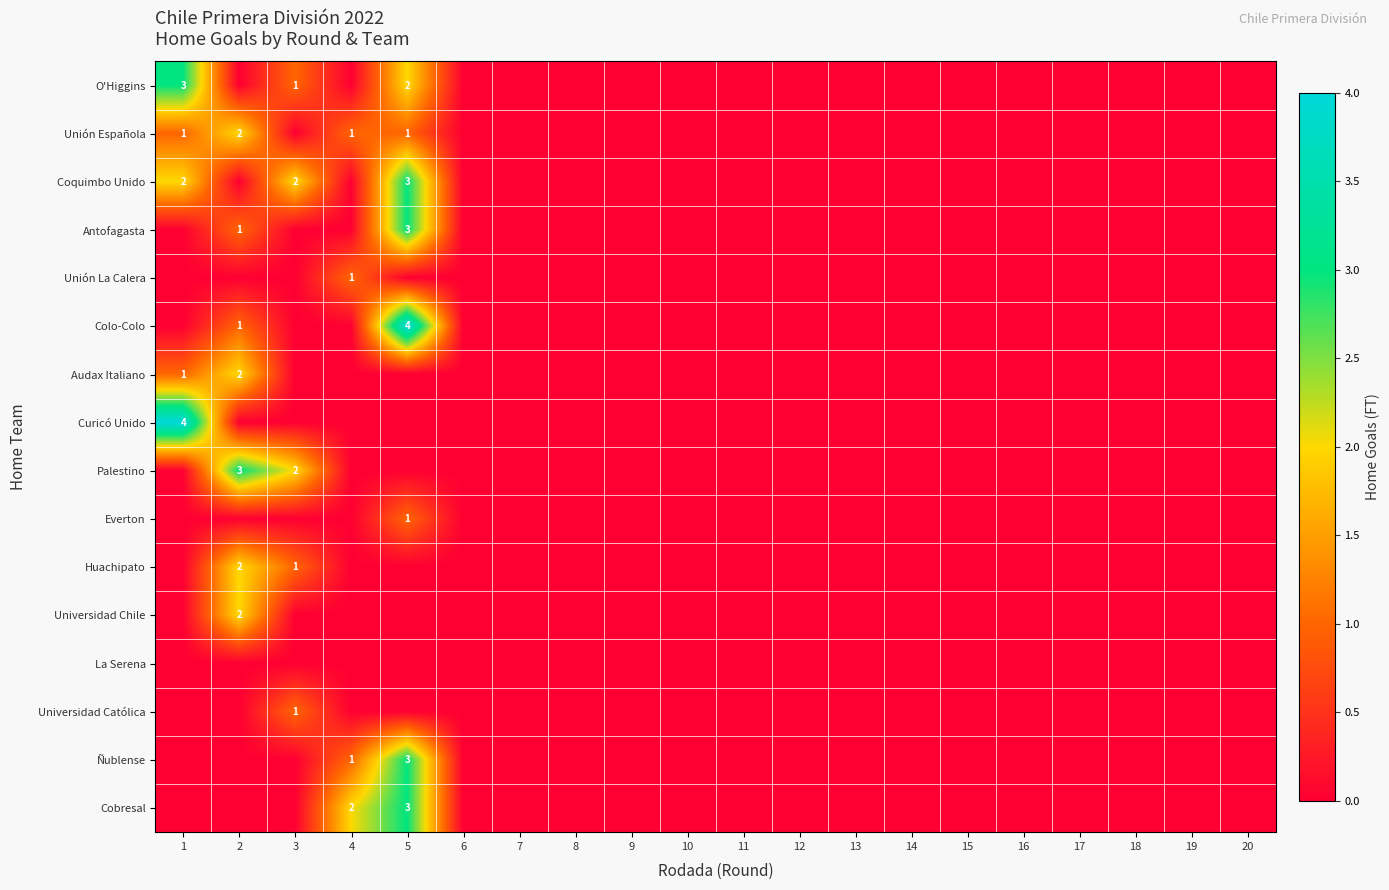

What is the highest value of the Audax Italiano series?

2